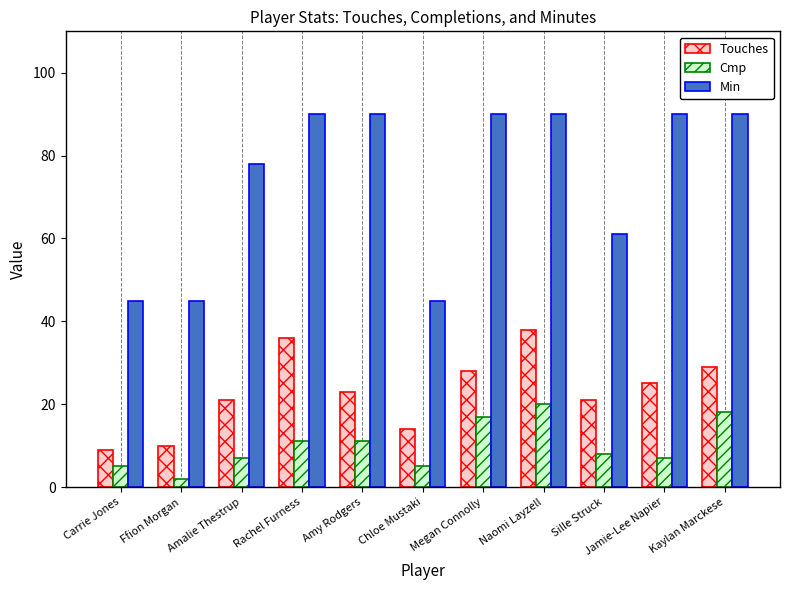

What is the label of the 2nd bar from the left?

Ffion Morgan